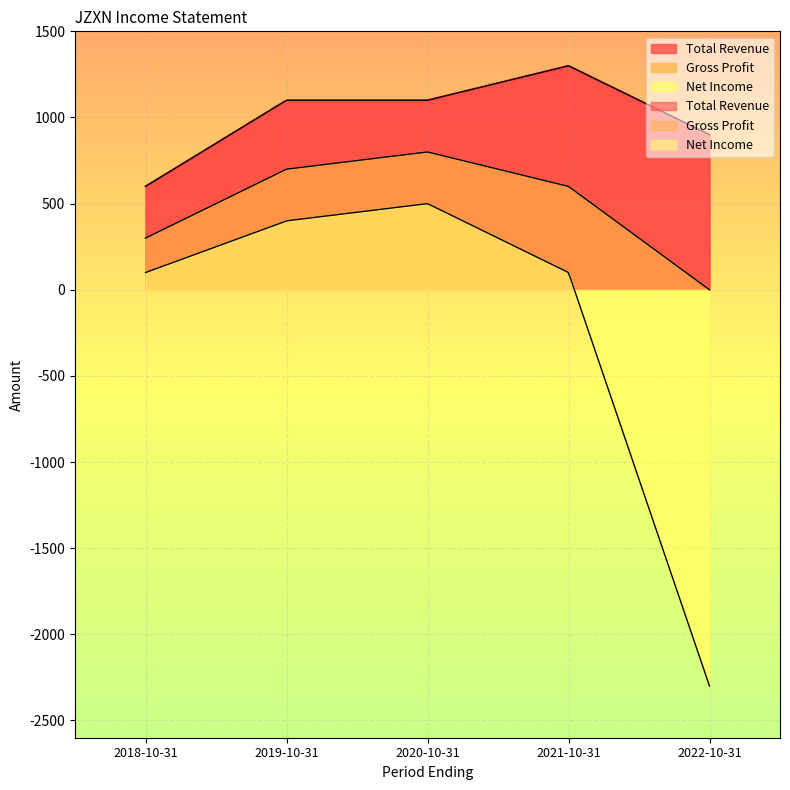

True or false: Gross Profit has a value of 67 at 2018-10-31.

False